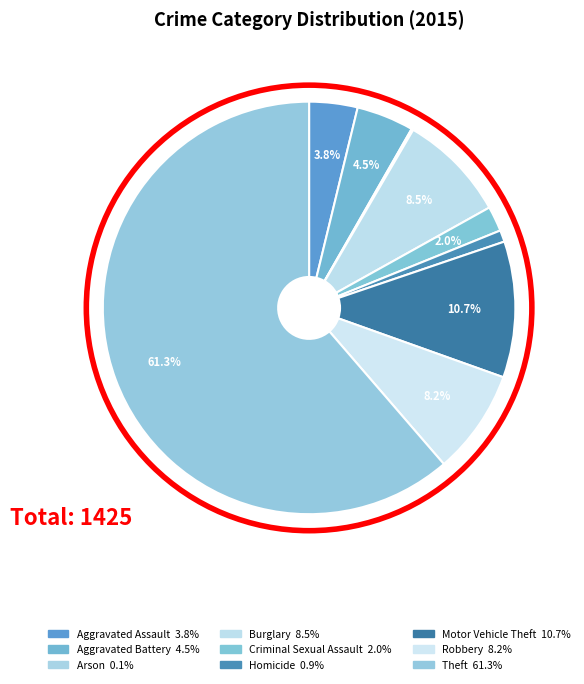

Which has a higher value, Aggravated Battery or Arson?

Aggravated Battery